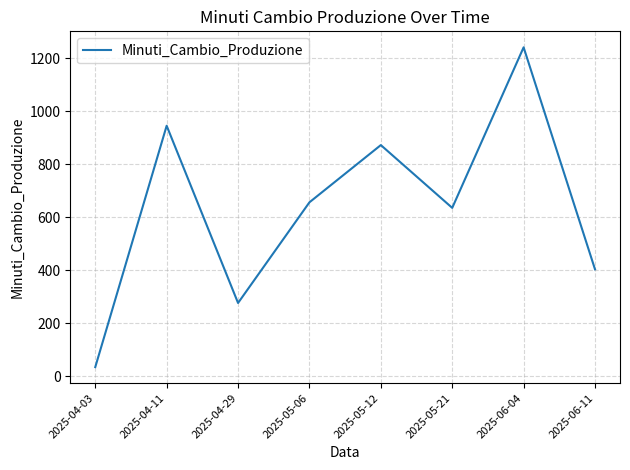

What position from the right is 2025-04-11?

7